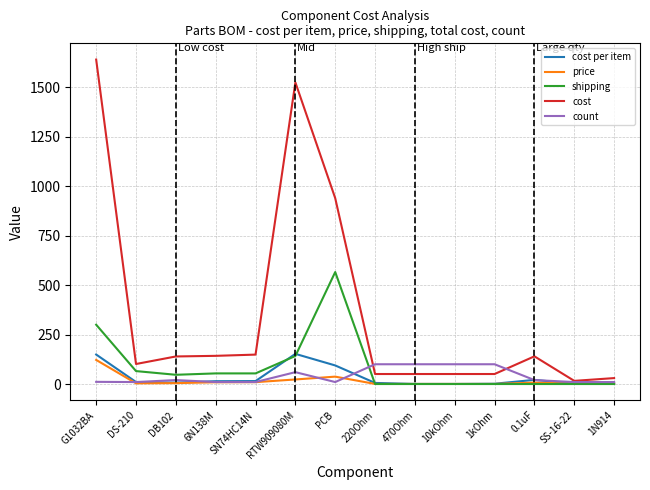

At which category is the sum across all series the highest?

G1032BA